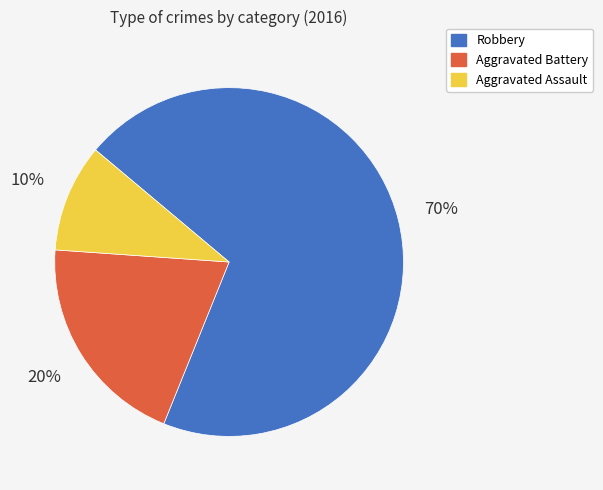

How many slices are in this pie chart?

3